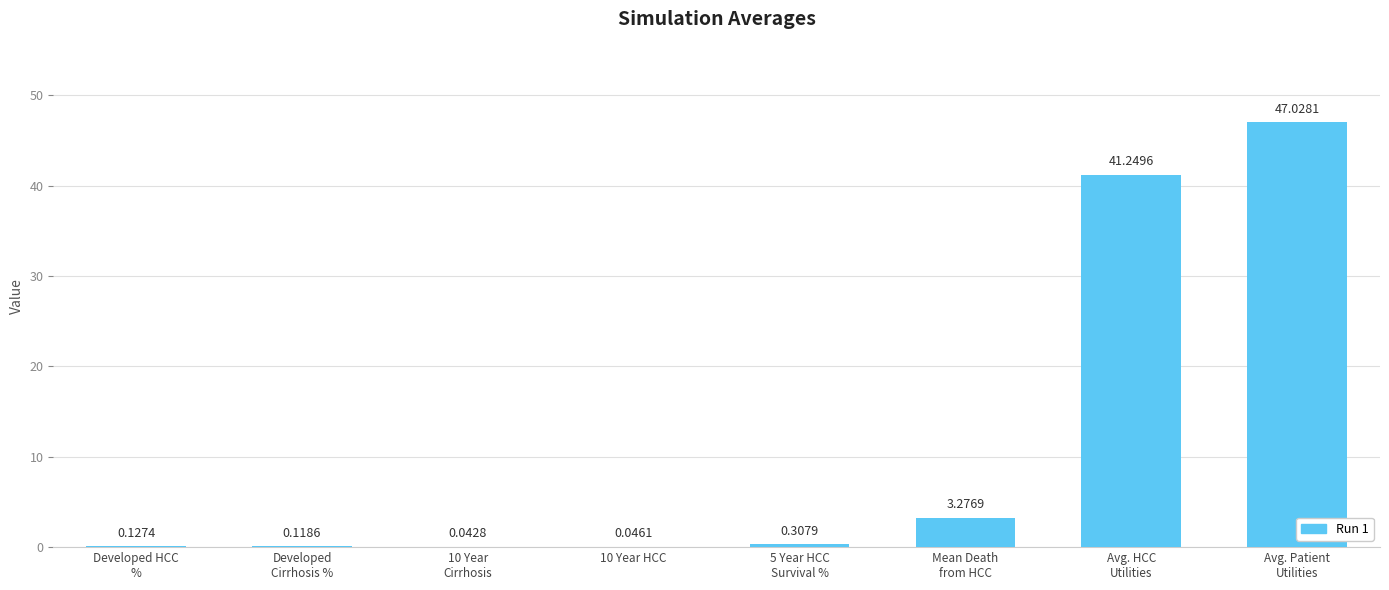

Where is the data nearest to the value 23?

Avg. HCC
Utilities